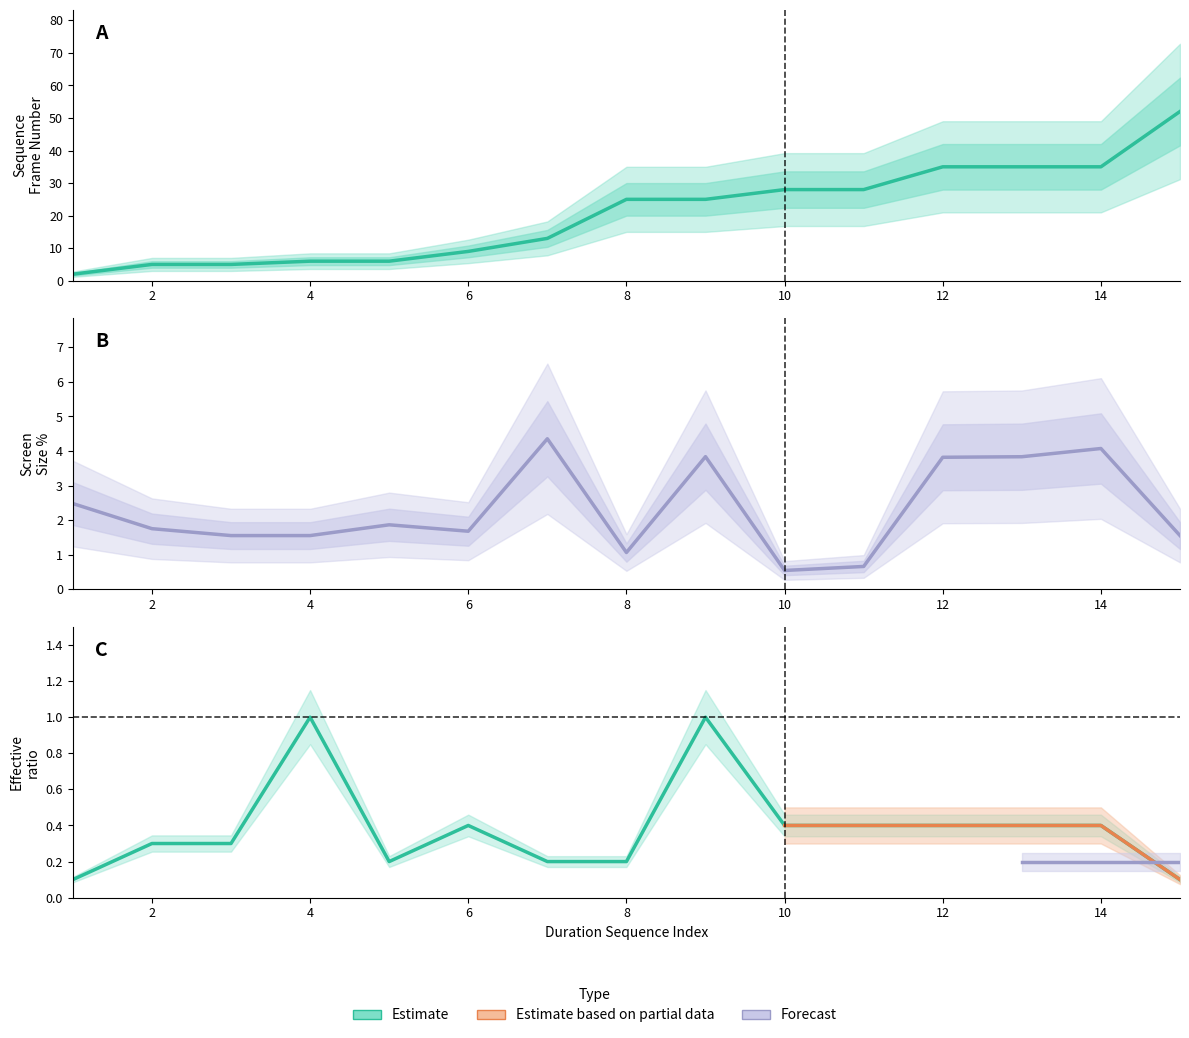

How many lines are shown in the chart?

3